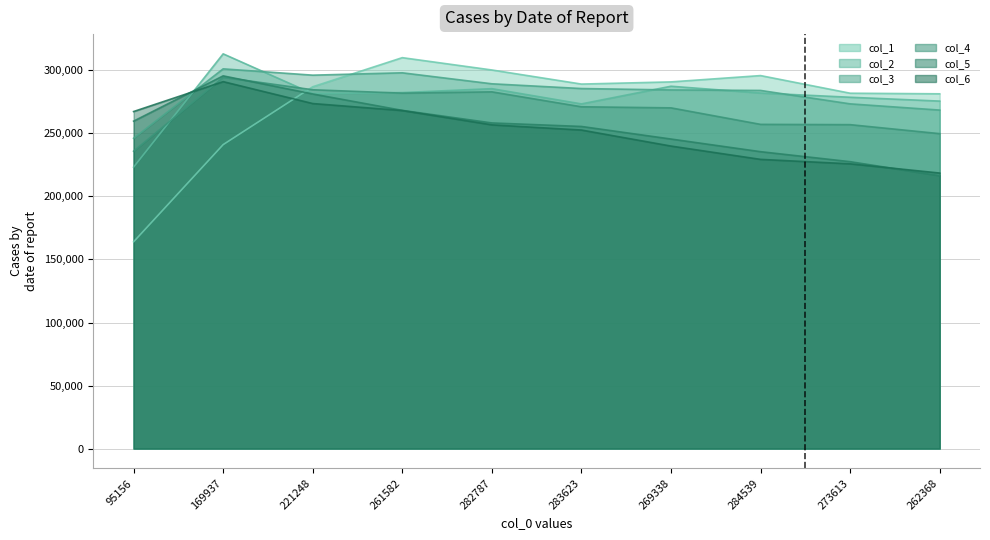

True or false: col_6 has more than 1 interior local peaks.

False